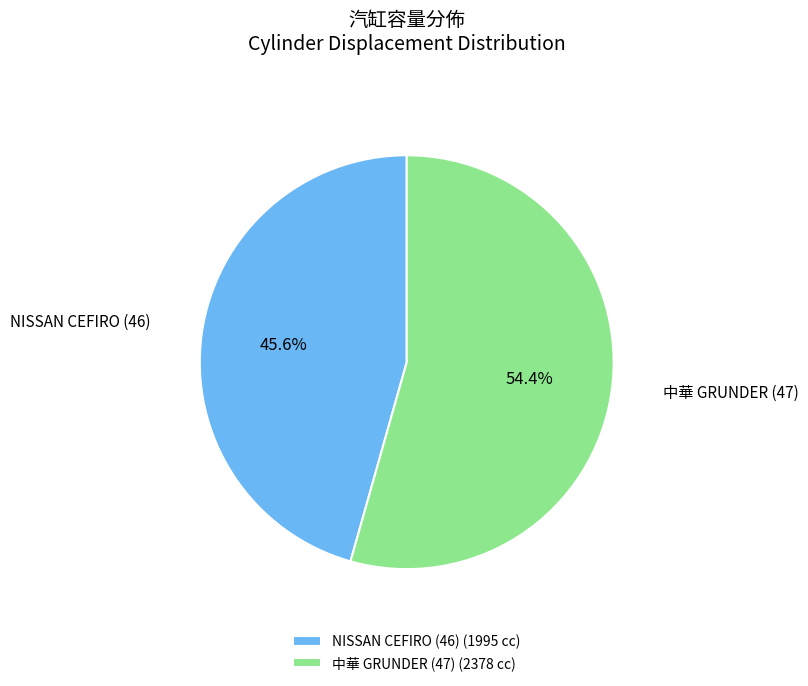

What percentage is the 中華 GRUNDER (47) slice, to the nearest percent?

54%